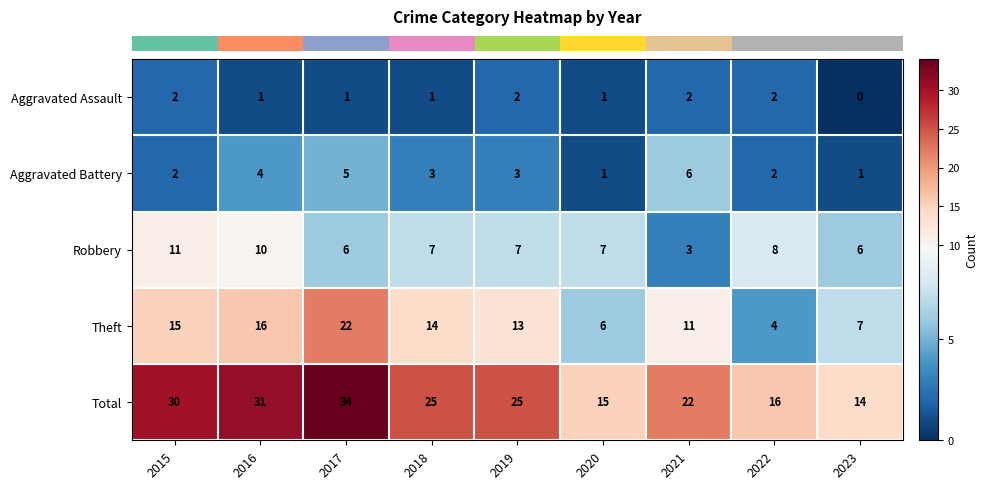

What value does the Robbery series have at 2019?

7